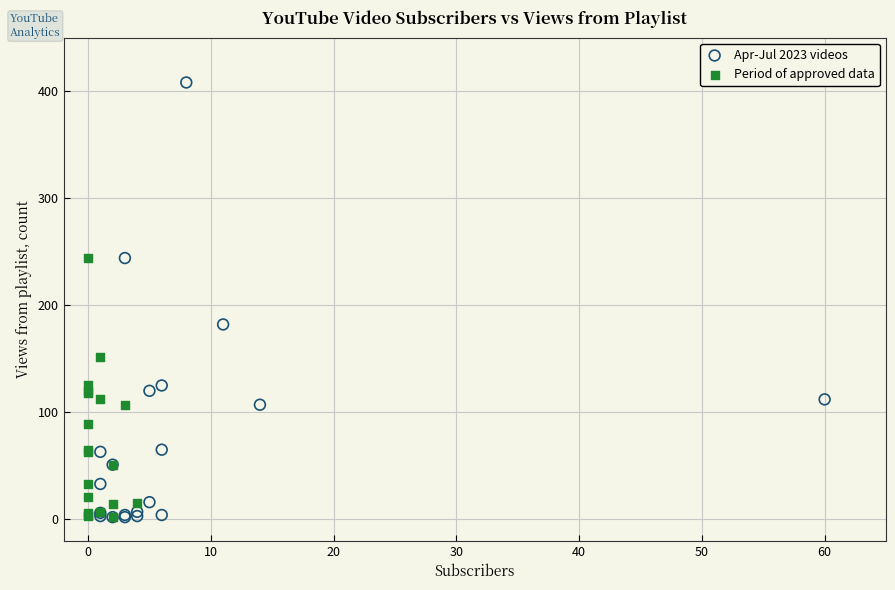

Which series contains the highest Y value?

Apr-Jul 2023 videos